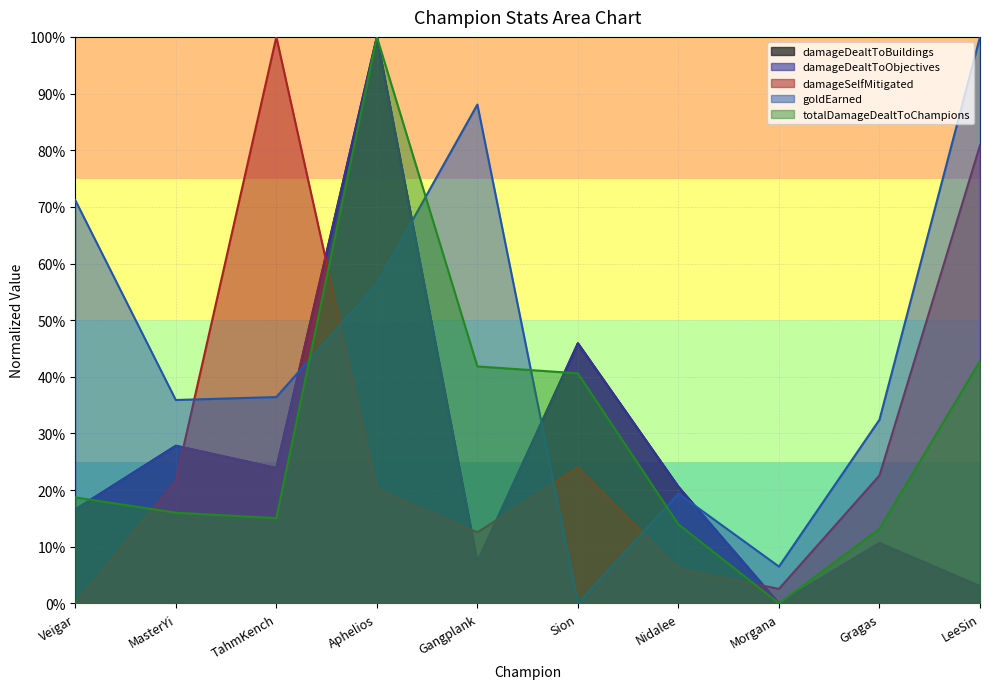

How many times do goldEarned and damageDealtToObjectives cross each other?

4